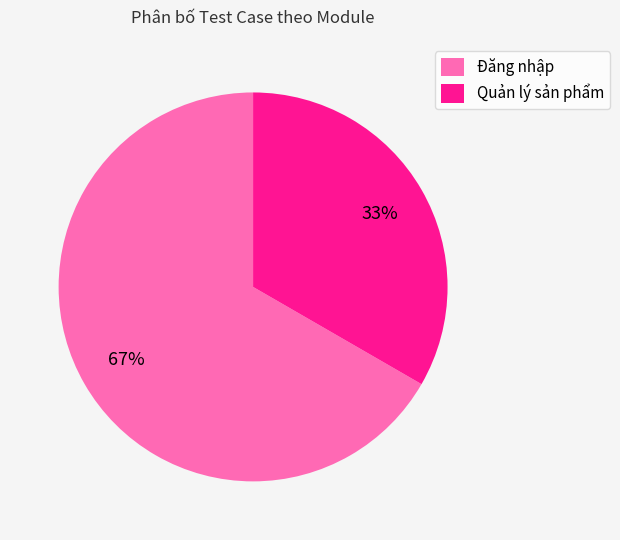

Between Đăng nhập and Quản lý sản phẩm, which is larger?

Đăng nhập